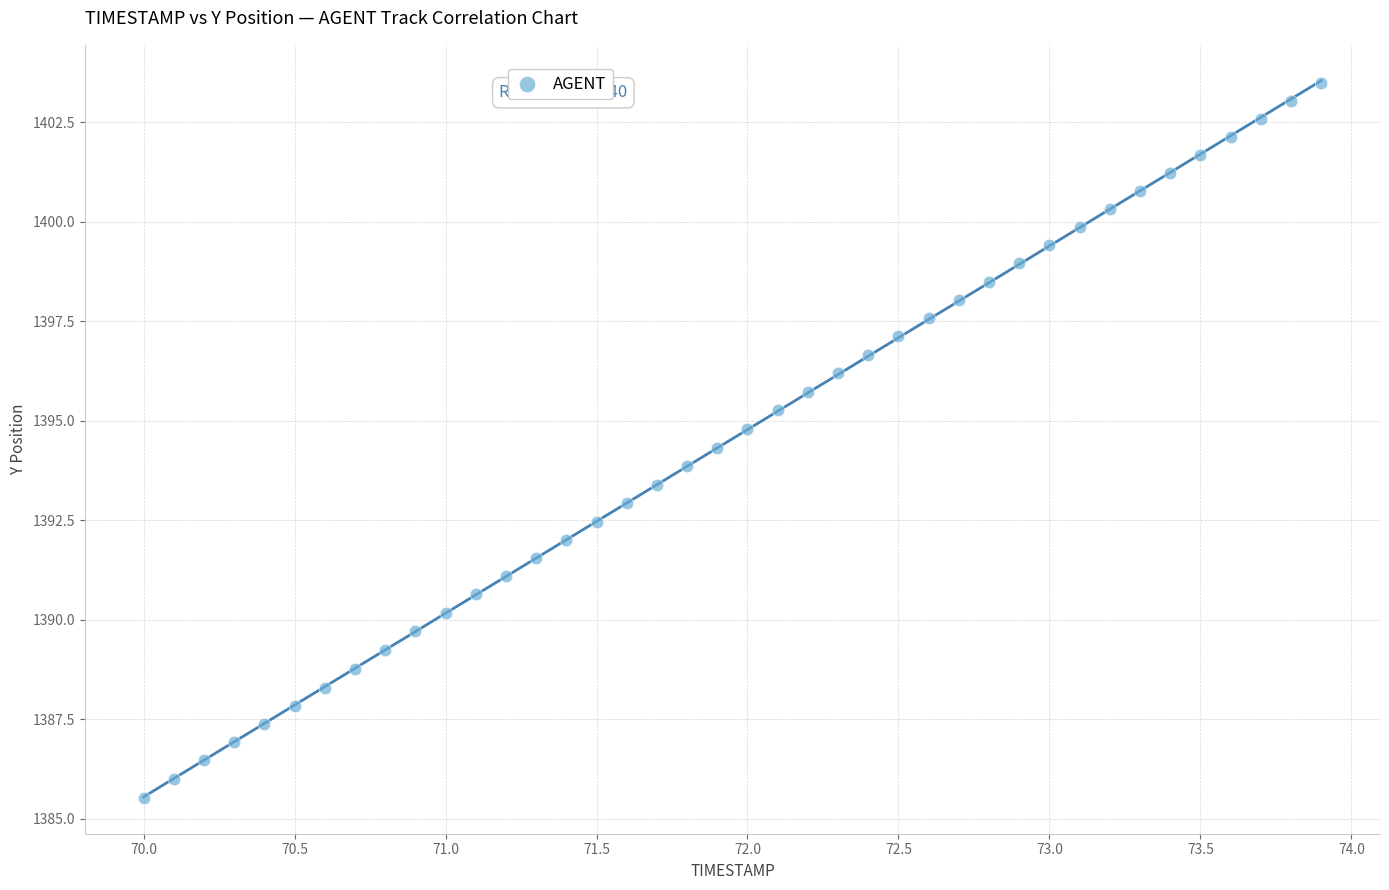

What is the range of Y values (max minus min)?

18.0